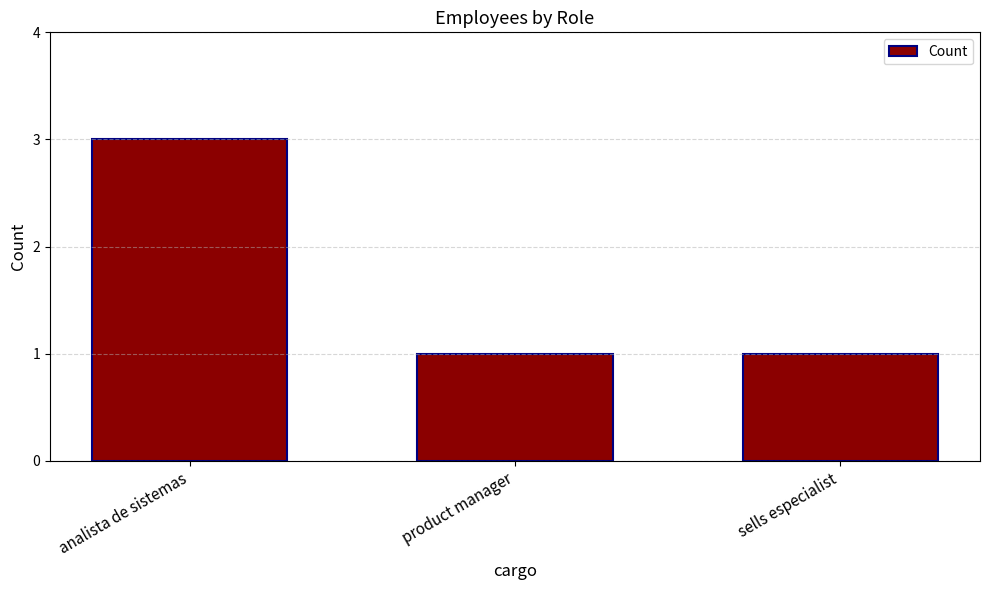

The chart shows a value of 1 at product manager. True or false?

True